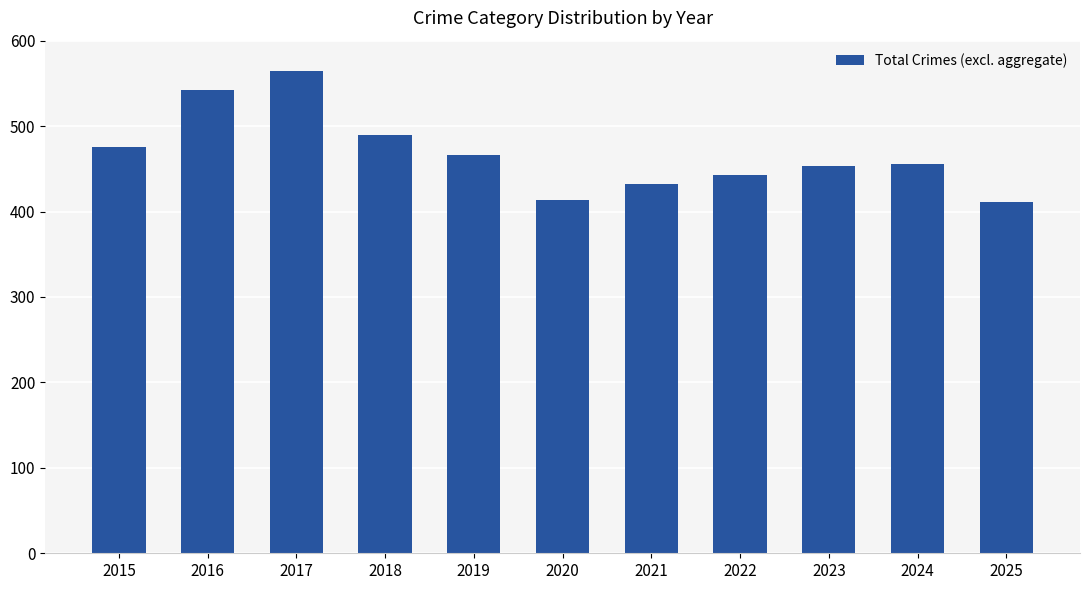

What is the average value?

468